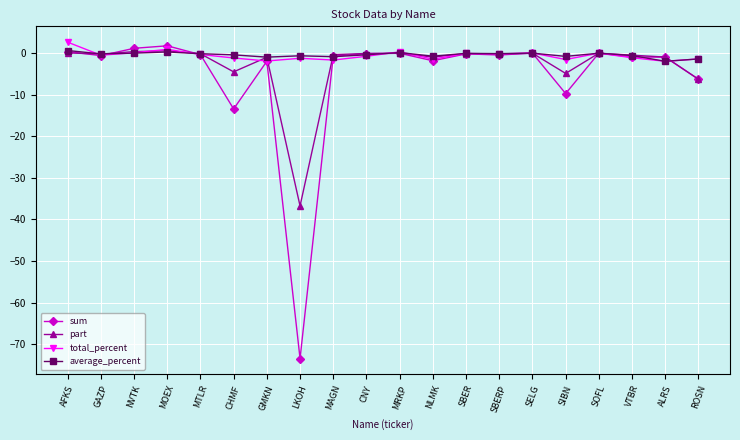

Is it true that part equals -1.0 at GMKN?

True